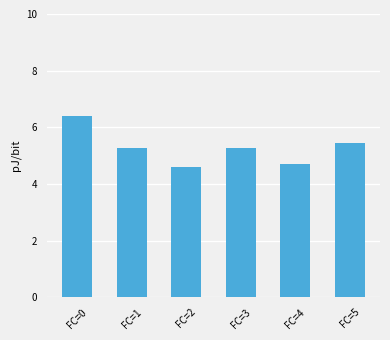

Read the value at FC=3.

5.3